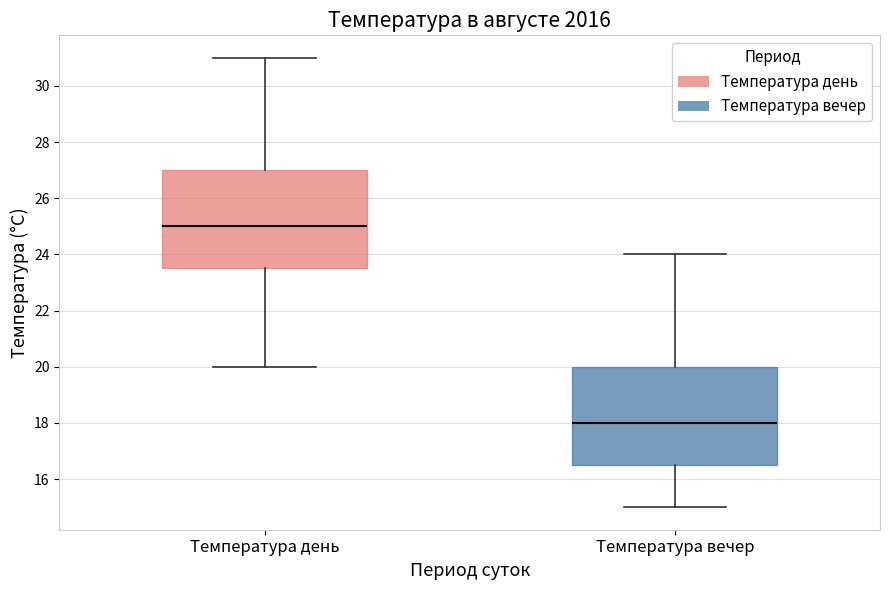

Reading left to right, transcribe this box plot: for each box, give where its median line is, the range the box spans, and where its two whiskers end, as read against the y-axis. The values are not printed on the chart, so give them approximately, as read against the axis.

Температура день: median 25.0, box 23.6 to 27.0, whiskers 20.0 to 31.0
Температура вечер: median 18.0, box 16.6 to 20.0, whiskers 15.0 to 24.0